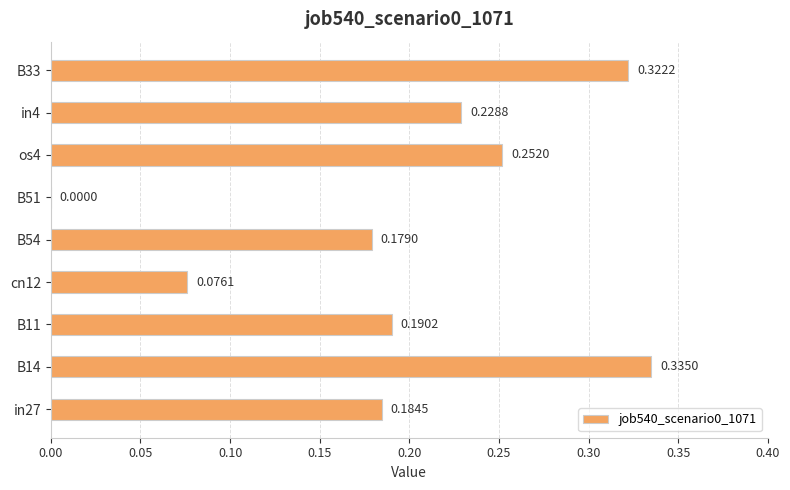

At which label is the value closest to 0?

B51